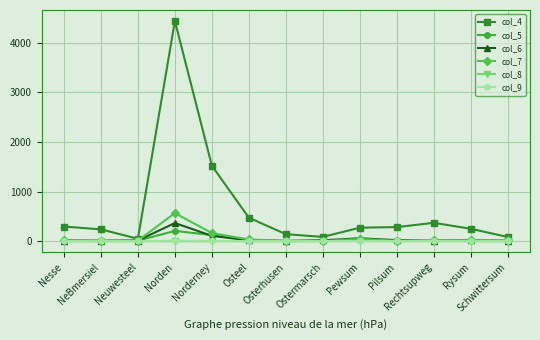

Which series has the largest total across all categories?

col_4